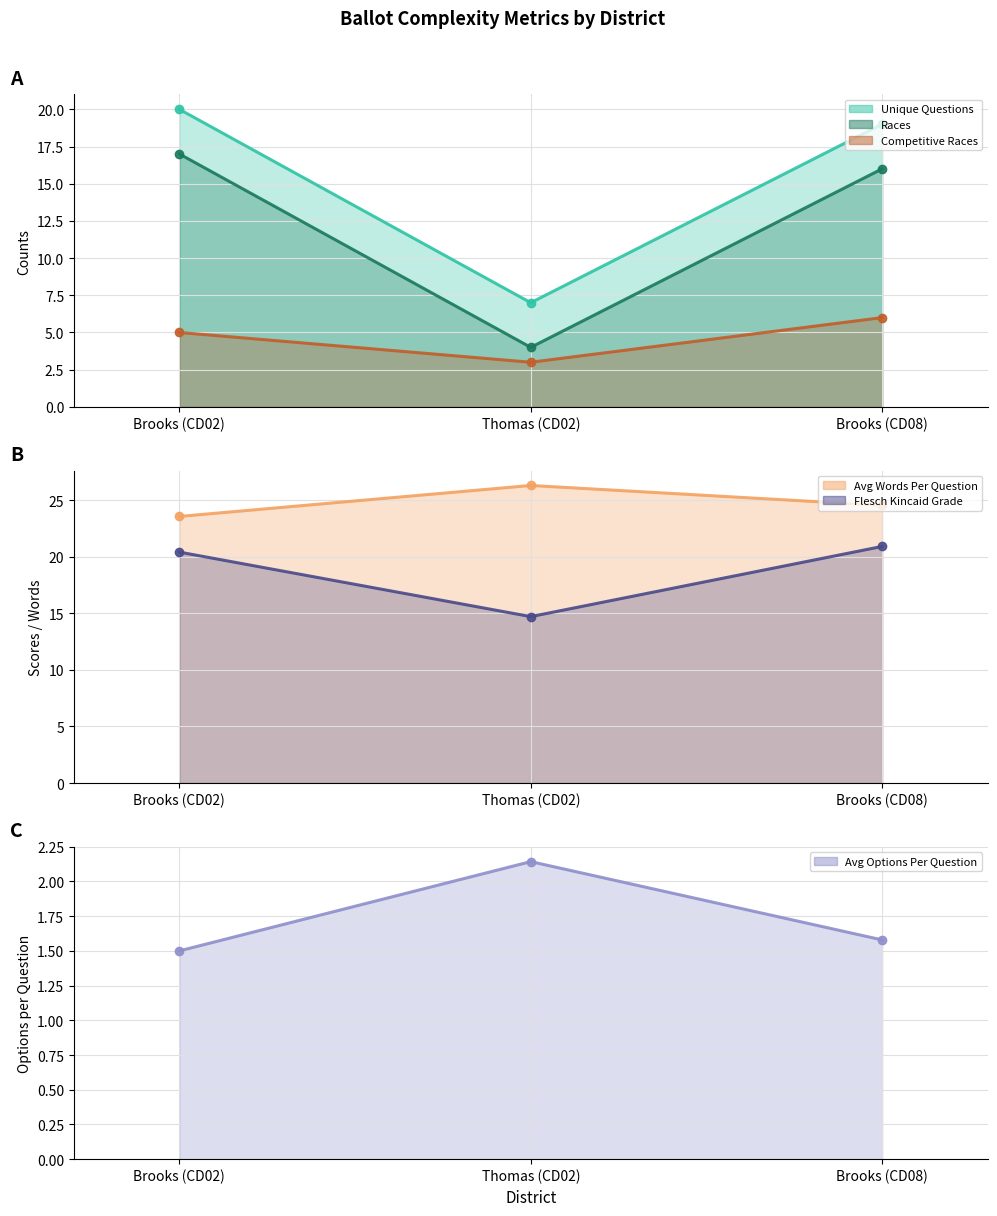

What value does the avg_options_per_question (line) series have at Brooks (CD08)?

1.6